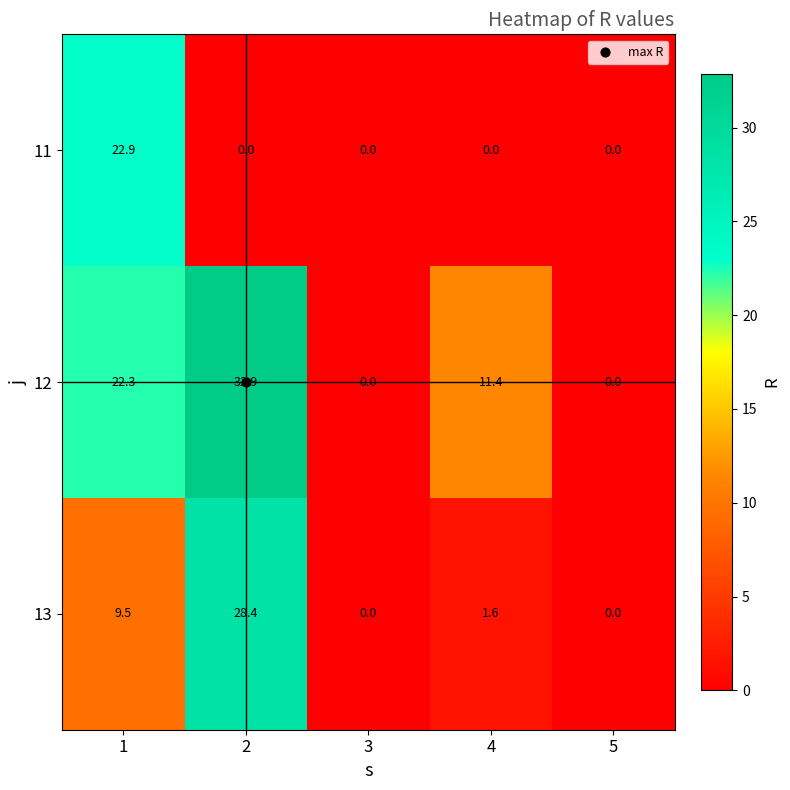

True or false: 12 has a value of 7.9 at 2.

False